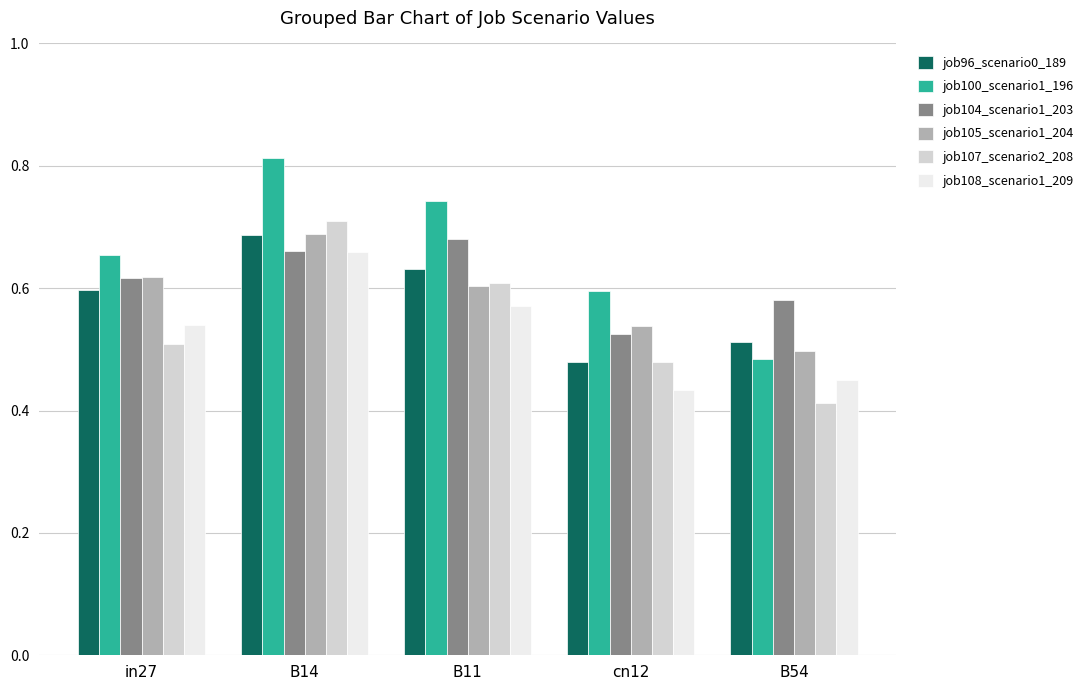

Which category has the highest value in the job108_scenario1_209 series?

B14